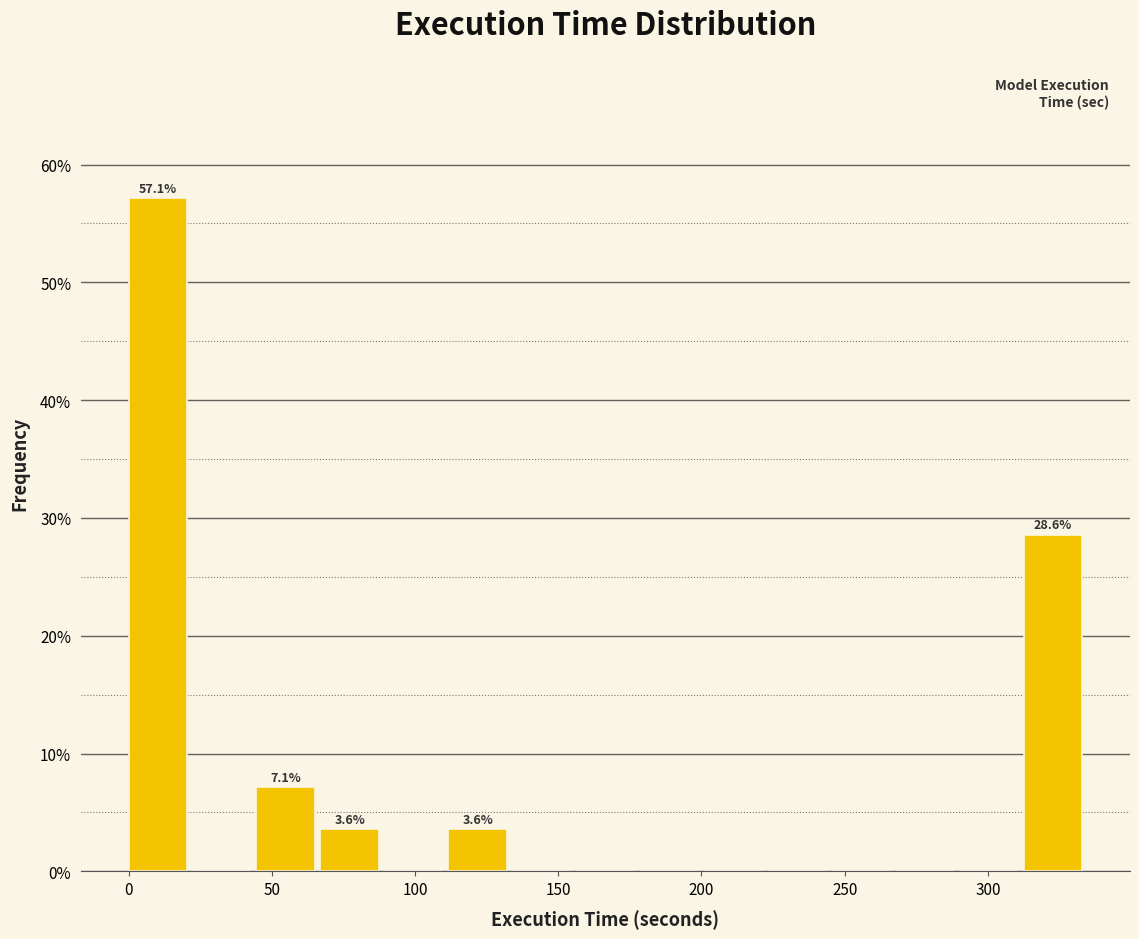

Which range on the x-axis has the tallest bar?

0 to 20